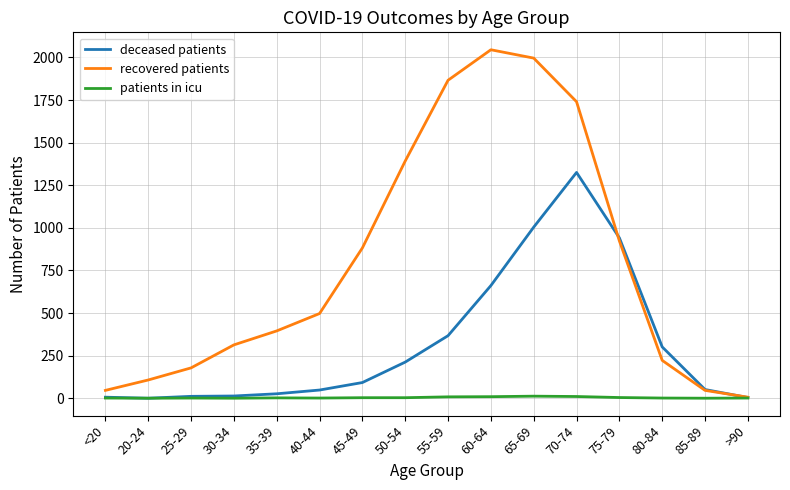

The value of recovered patients at <20 is 46. True or false?

True